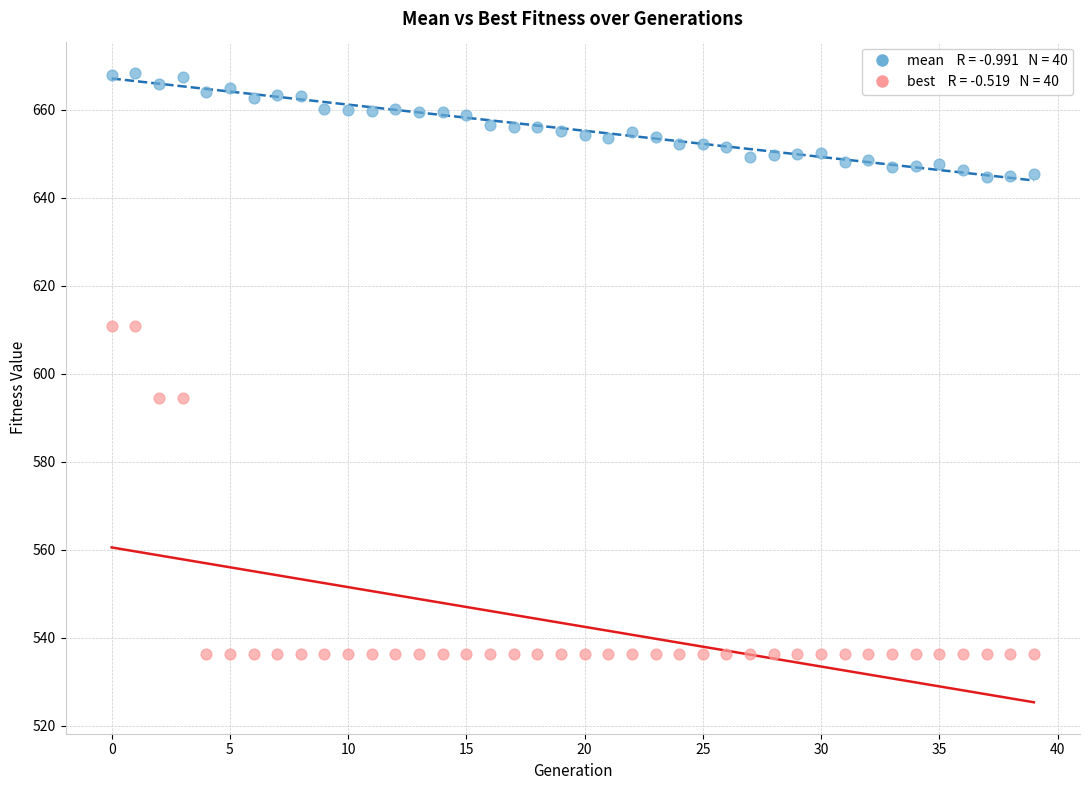

Across all data points, what is the range of Y values (max minus min)?

132.0